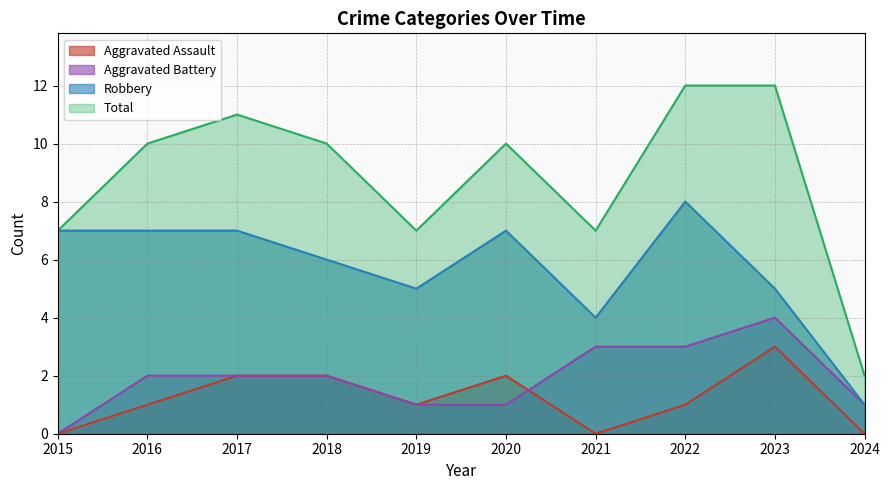

True or false: Aggravated Battery and Total intersect in this chart.

False